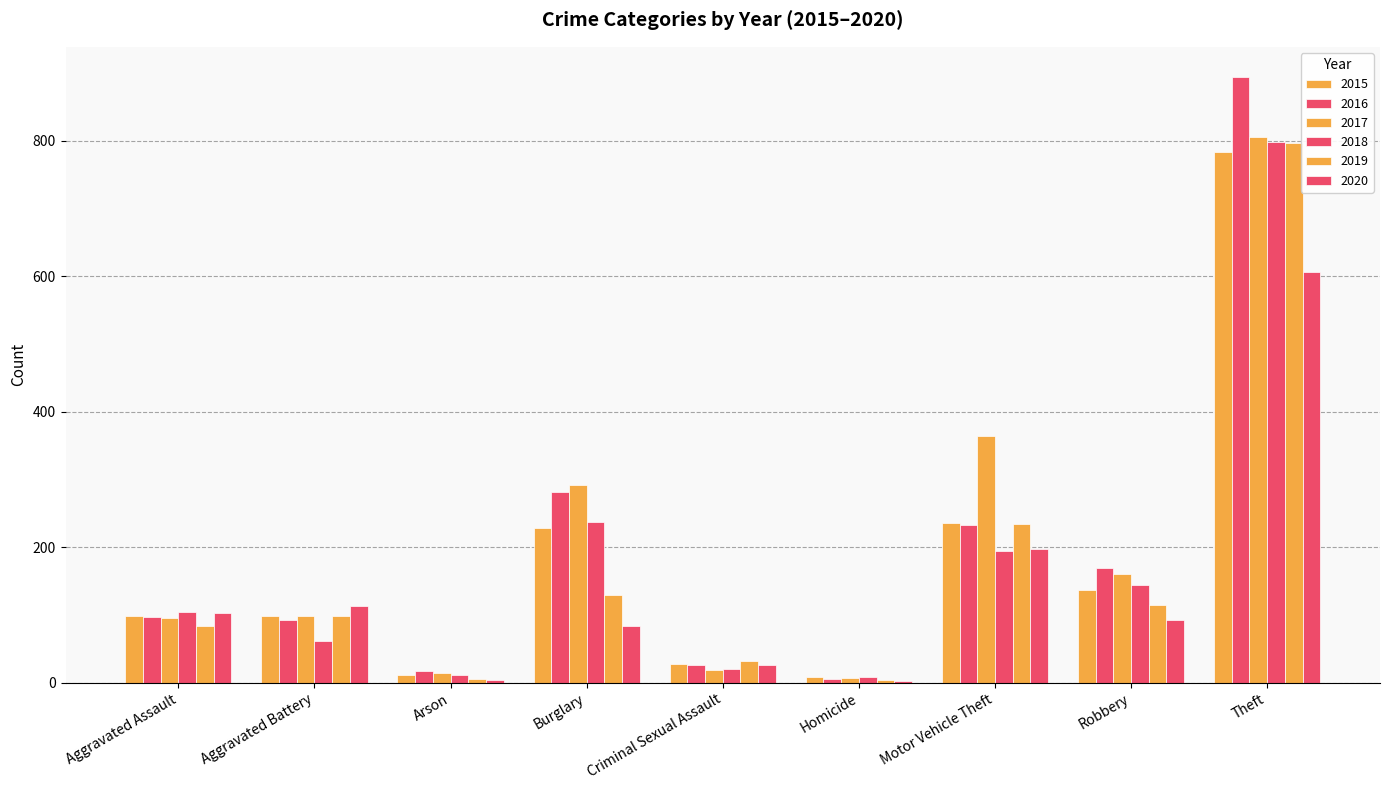

Rank the series by their maximum value, from highest to lowest.

2016, 2017, 2018, 2019, 2015, 2020